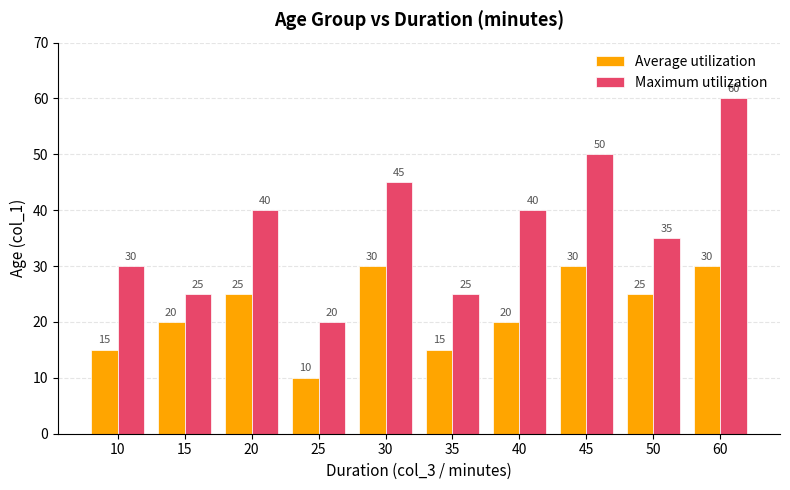

At which label does Maximum utilization reach its peak?

60